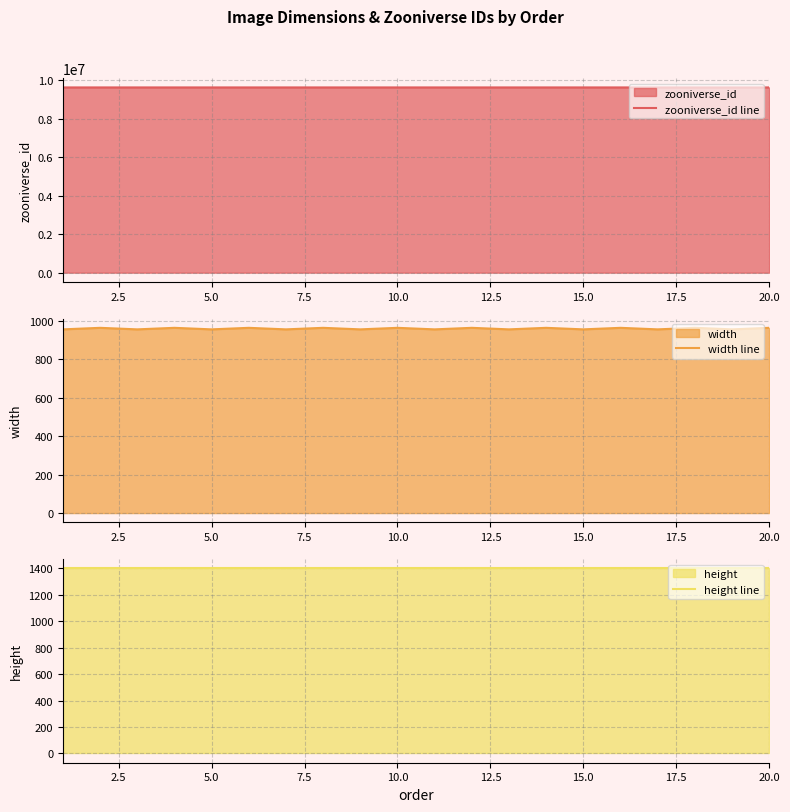

Which series has the largest total across all categories?

zooniverse_id line